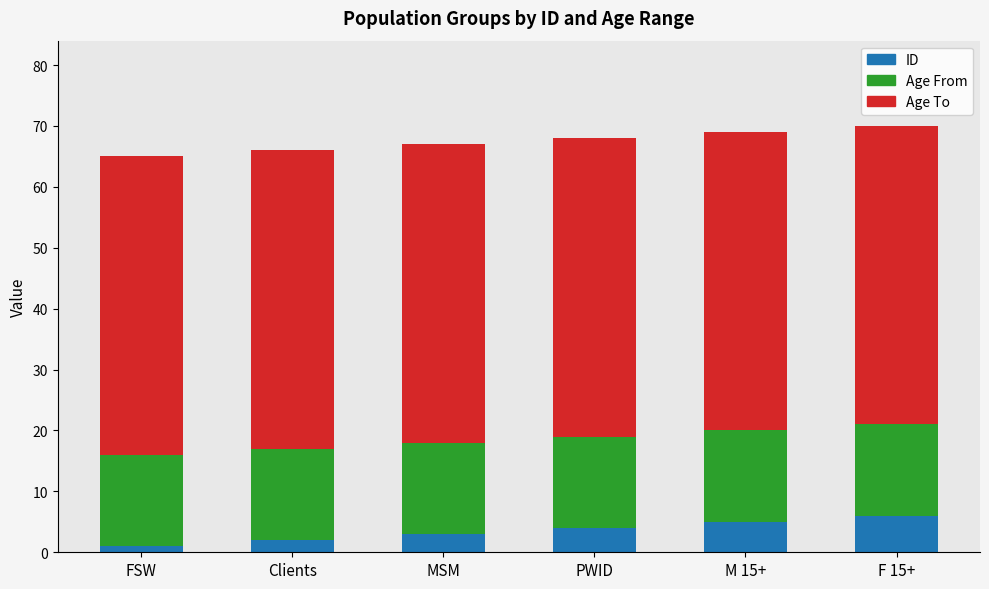

Count the number of categories in the chart.

6